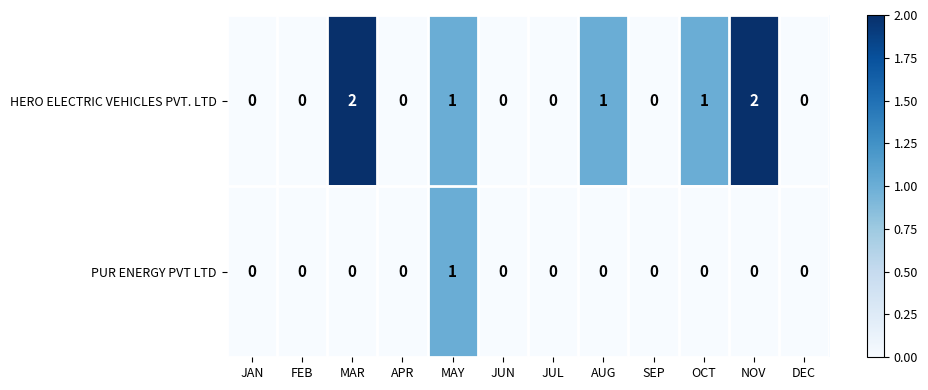

True or false: HERO ELECTRIC VEHICLES PVT. LTD has a value of 1 at AUG.

True